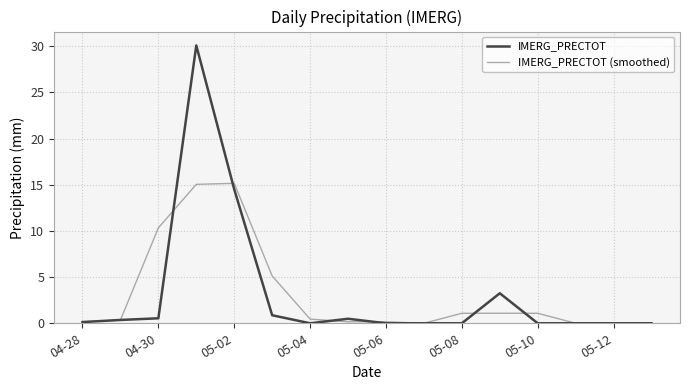

What is the highest value of the IMERG_PRECTOT series?

30.1